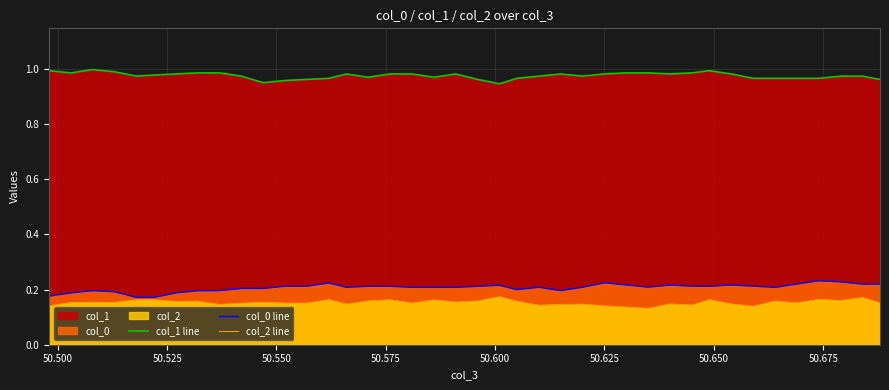

List the series in order of their peak value, highest first.

col_1 line, col_0 line, col_2 line